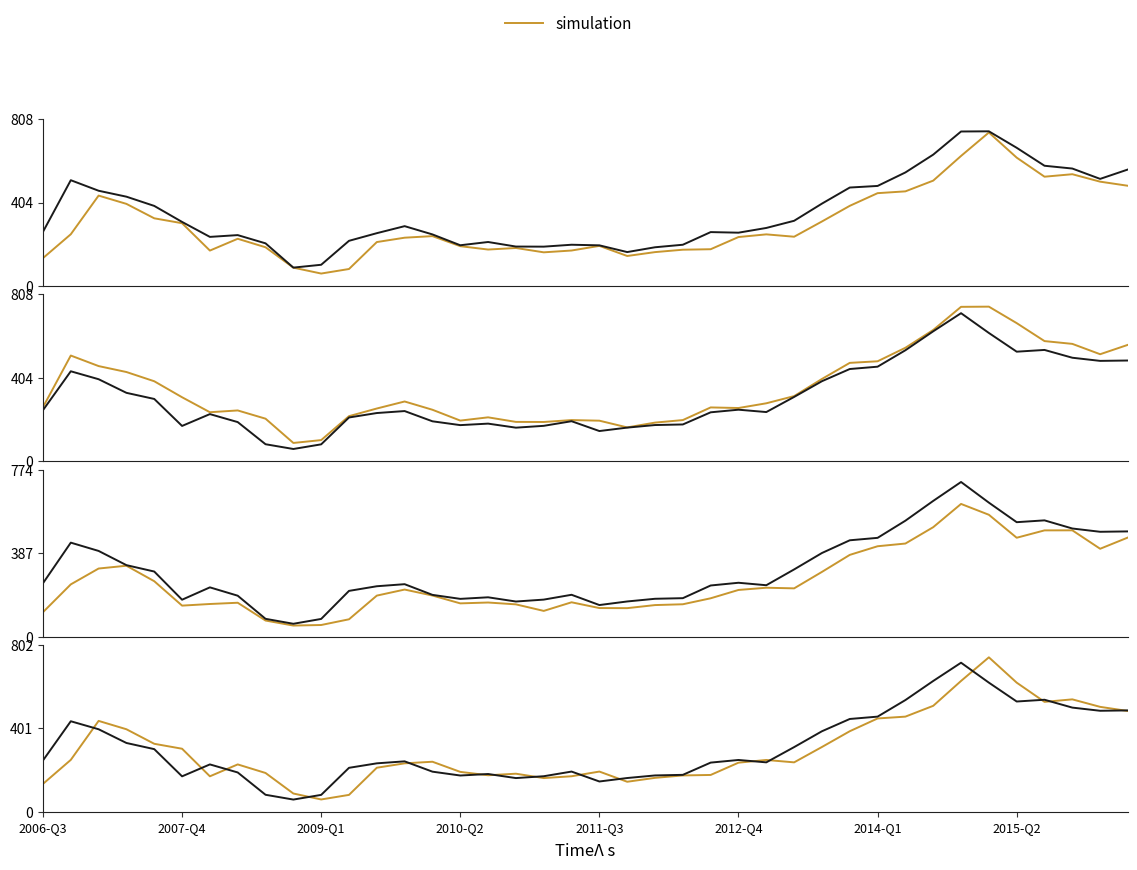

At how many categories does at least one series exceed 257?

18